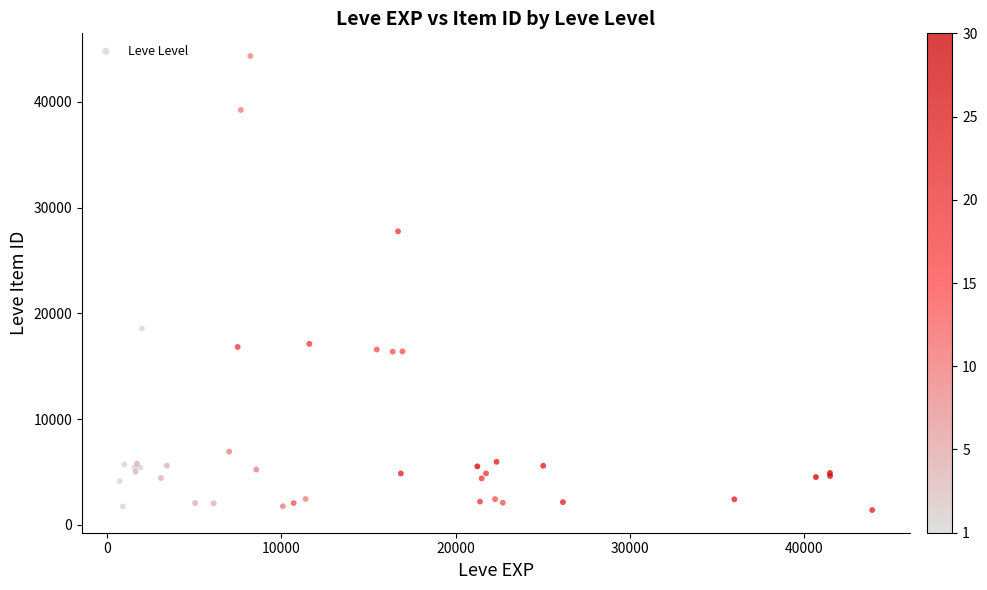

What Y value in the scatter plot is closest to 22862?

18560.5